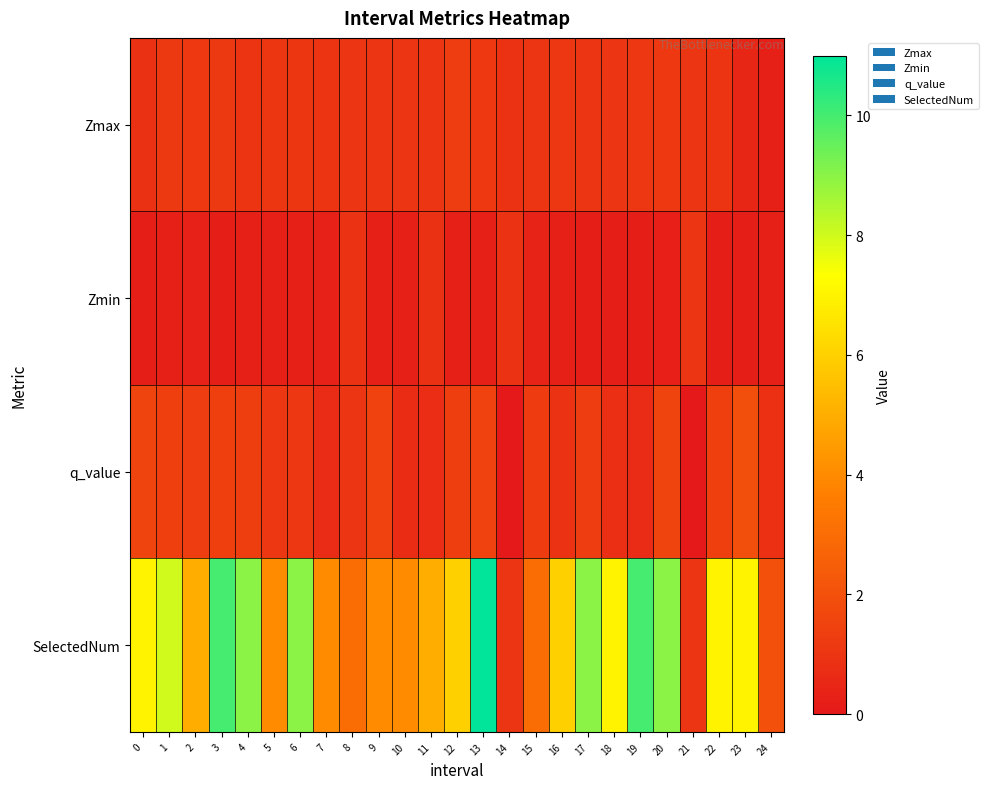

Reading right to left, transcribe all the data shown in this chart.

Zmax: 24=0.3	23=0.5	22=1.0	21=1.0	20=1.1	19=1.1	18=1.0	17=1.0	16=1.1	15=1.0	14=0.9	13=1.1	12=1.3	11=1.0	10=1.0	9=1.0	8=1.0	7=1.0	6=1.0	5=1.0	4=1.0	3=1.2	2=1.1	1=1.2	0=0.9
Zmin: 24=0.3	23=0.2	22=0.2	21=1.0	20=0.3	19=0.2	18=0.2	17=0.2	16=0.3	15=0.4	14=0.9	13=0.3	12=0.3	11=0.9	10=0.3	9=0.3	8=0.9	7=0.3	6=0.3	5=0.3	4=0.3	3=0.2	2=0.3	1=0.3	0=0.2
q_value: 24=0.8	23=1.9	22=1.4	21=-0.0	20=1.6	19=0.7	18=0.8	17=1.3	16=0.9	15=1.3	14=-0.0	13=1.5	12=1.4	11=0.7	10=0.7	9=1.5	8=1.0	7=0.7	6=1.1	5=1.1	4=1.4	3=1.4	2=1.3	1=1.4	0=1.6
SelectedNum: 24=2.0	23=7.0	22=7.0	21=1.0	20=9.0	19=10.0	18=7.0	17=9.0	16=6.0	15=3.0	14=1.0	13=11.0	12=6.0	11=5.0	10=4.0	9=4.0	8=3.0	7=4.0	6=9.0	5=4.0	4=9.0	3=10.0	2=5.0	1=8.0	0=7.0